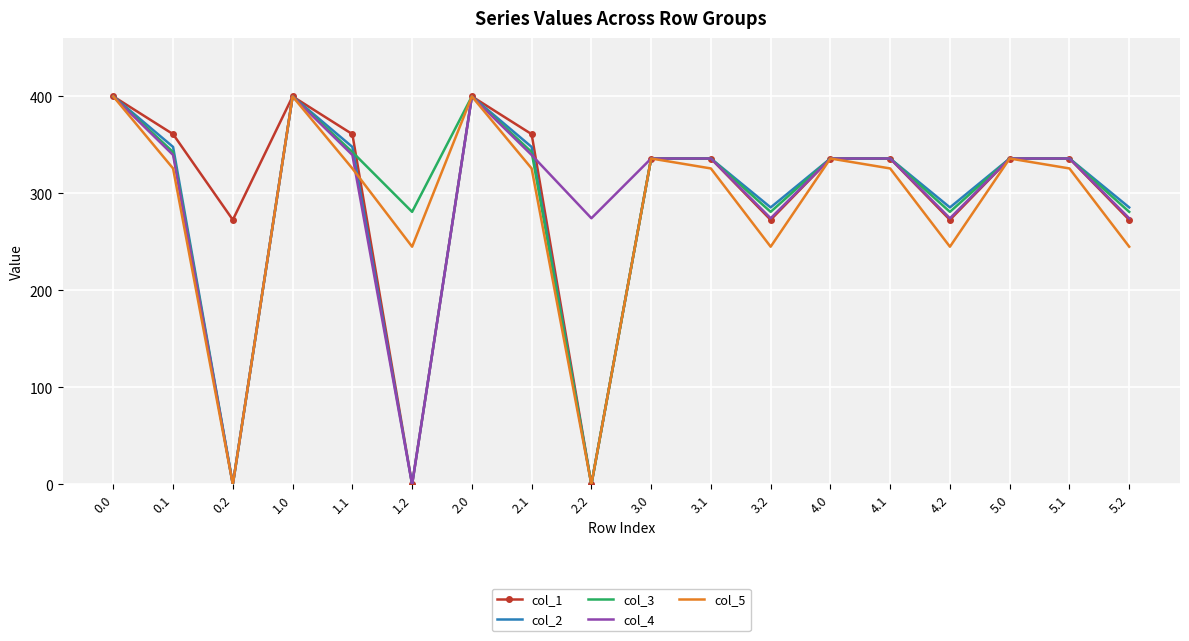

In col_2, how many points are lower than both neighbors (excluding endpoints)?

5